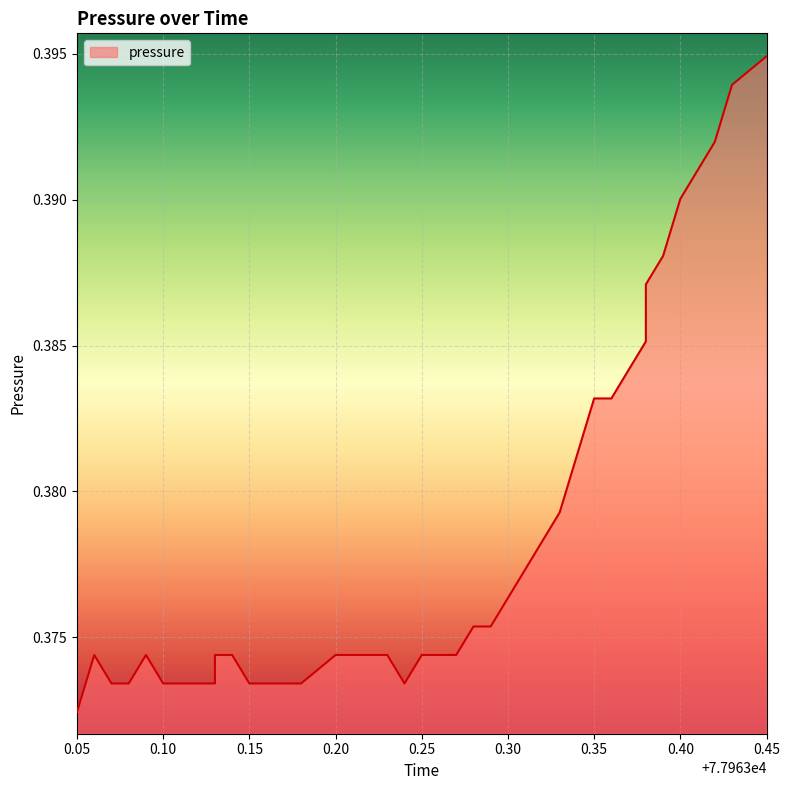

Where is the data nearest to the value 0?

0.05